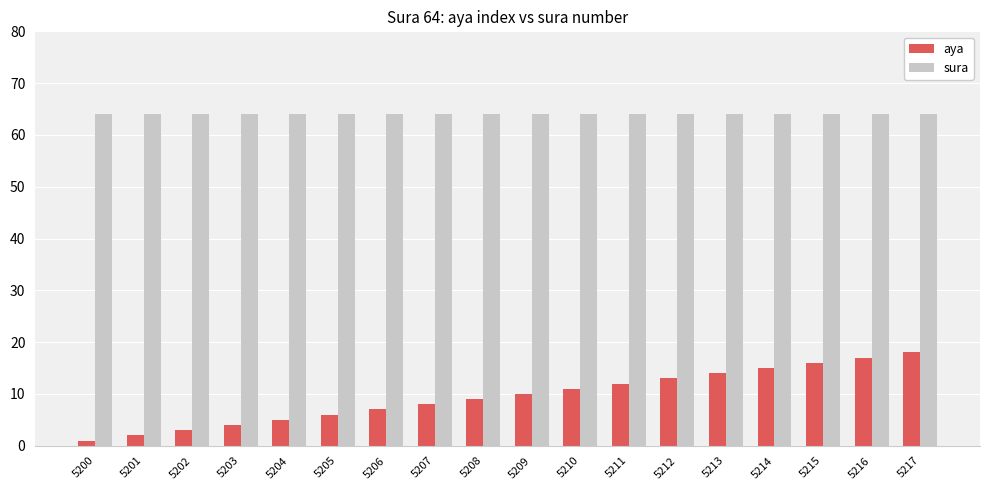

Does the chart contain any negative values?

No